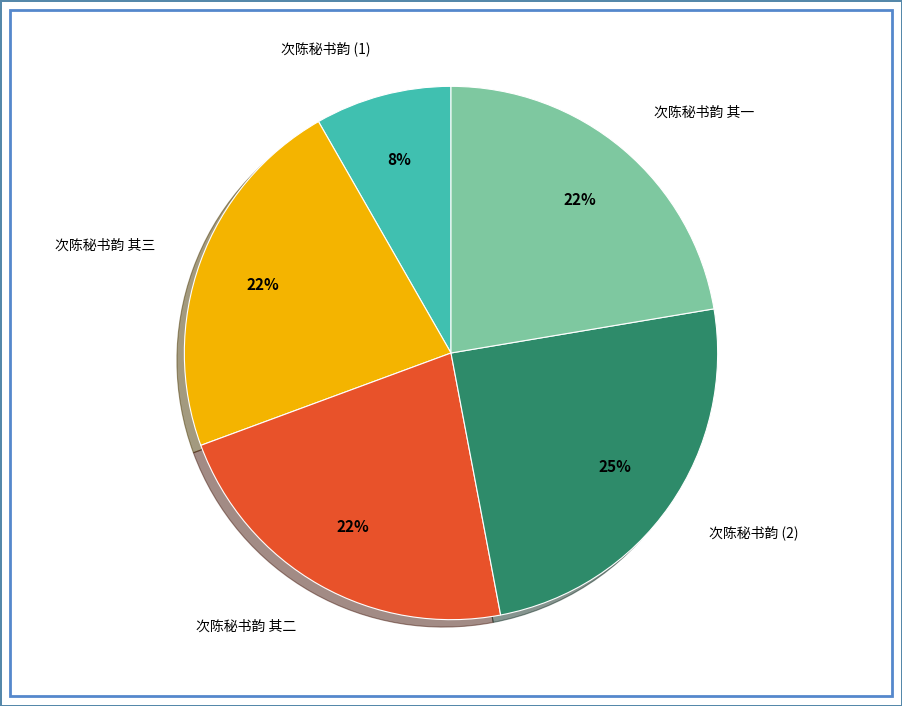

True or false: 次陈秘书韵 其二 accounts for 11% of the total.

False